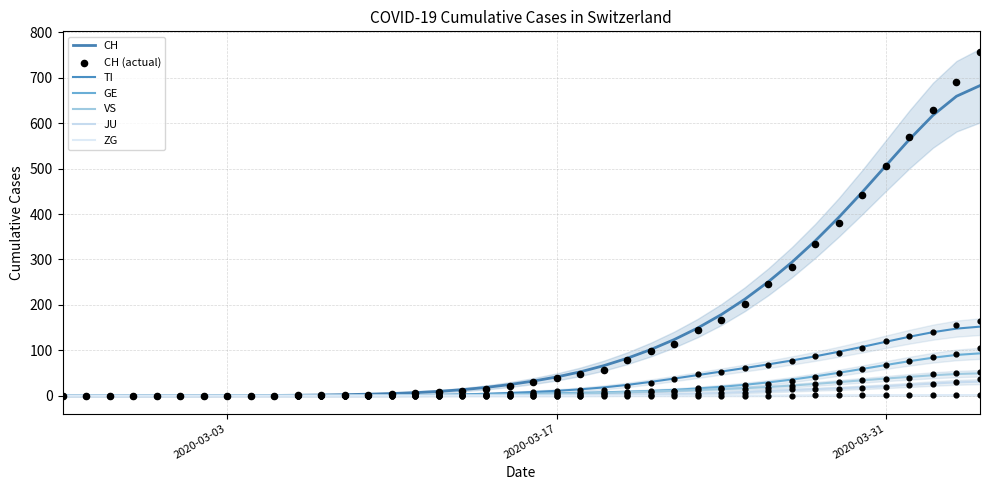

Which series contains the lowest Y value?

CH